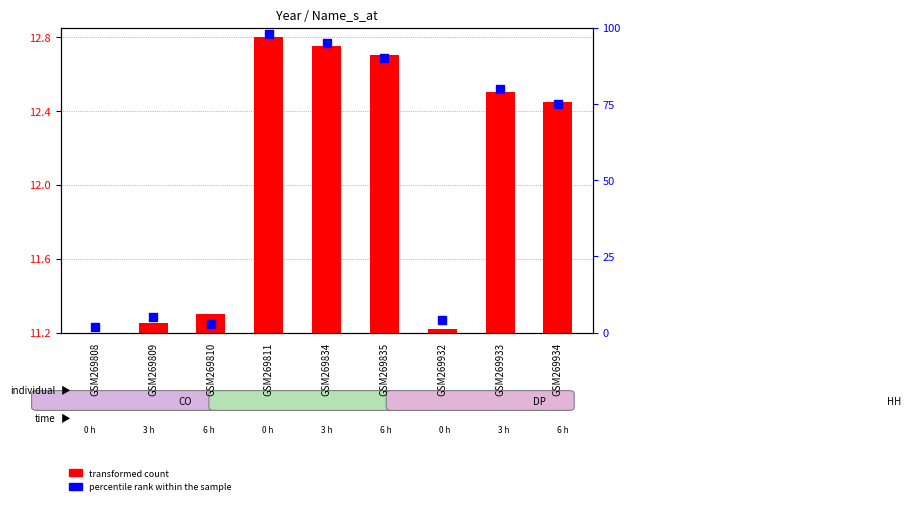

Is the value of transformed count at GSM269811 greater than the value of percentile rank within the sample at GSM269834?

No